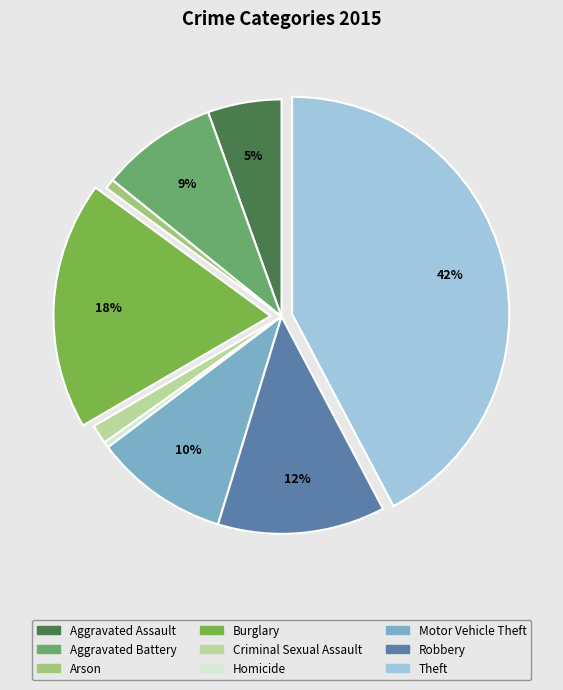

What percentage is the Robbery slice, to the nearest percent?

12%